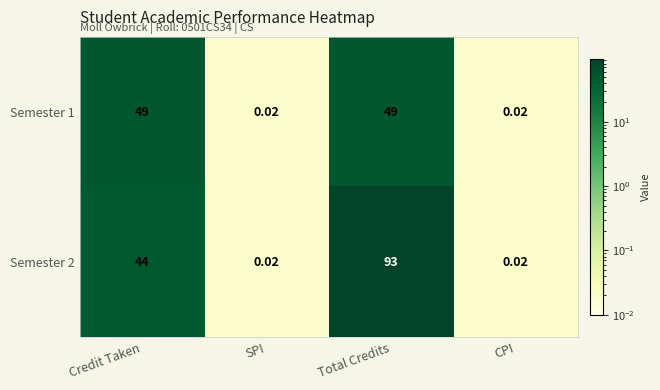

At how many categories does at least one series exceed 67?

1